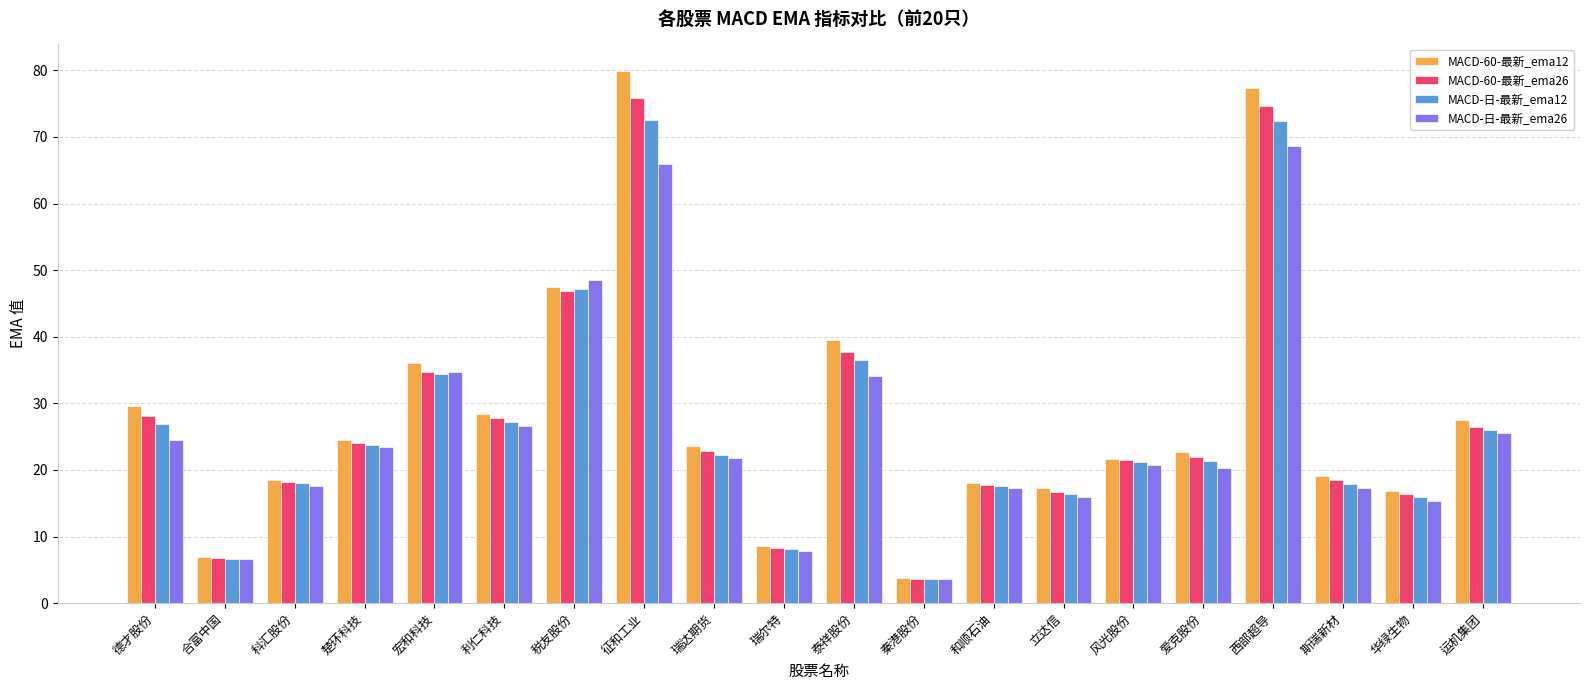

What is the spread (max minus min) of values at 合富中国?

0.3